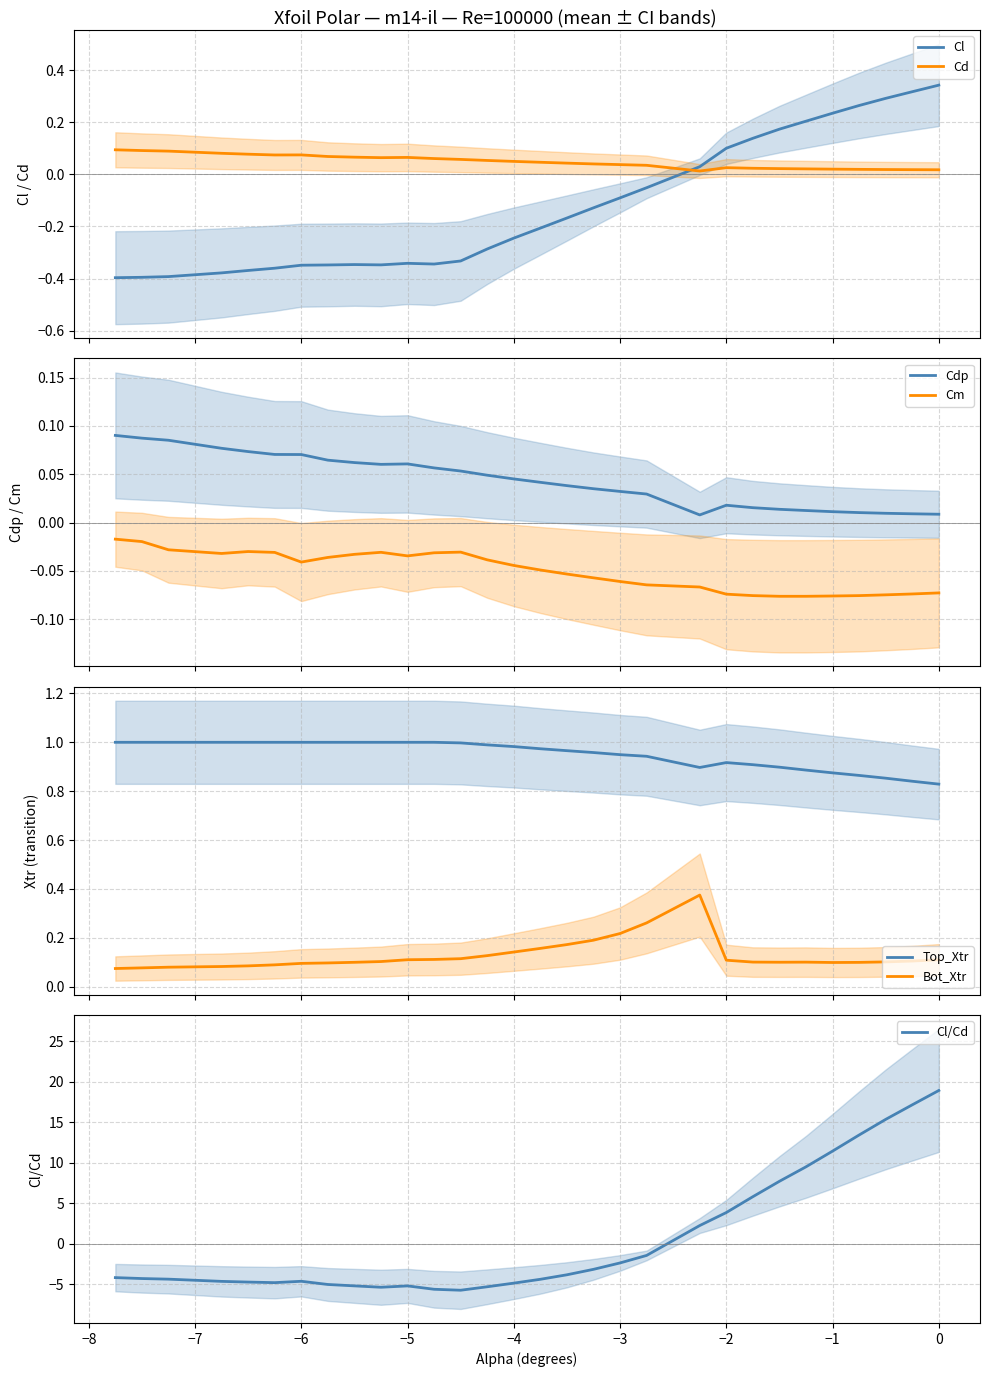

How many intersections are there between Cd and Cl?

1